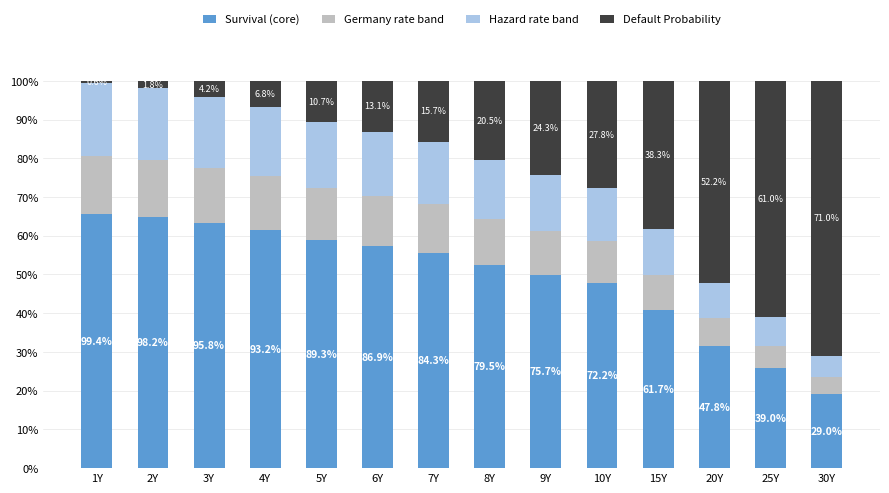

Are the bars grouped side by side (vs. stacked)?

No